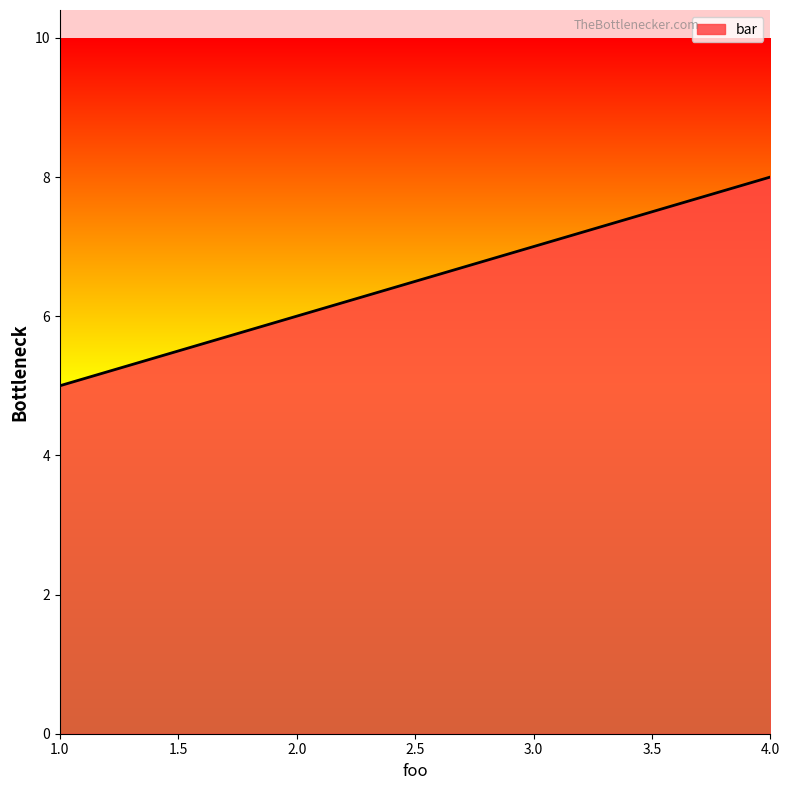

What is the sum of all values?

26